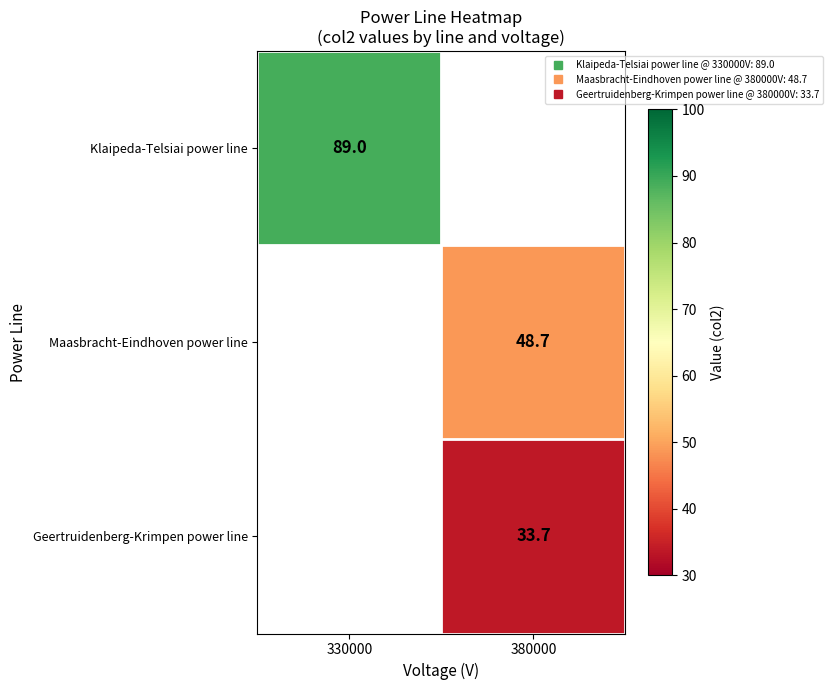

Which category has the lowest value in the Klaipeda-Telsiai power line series?

330000